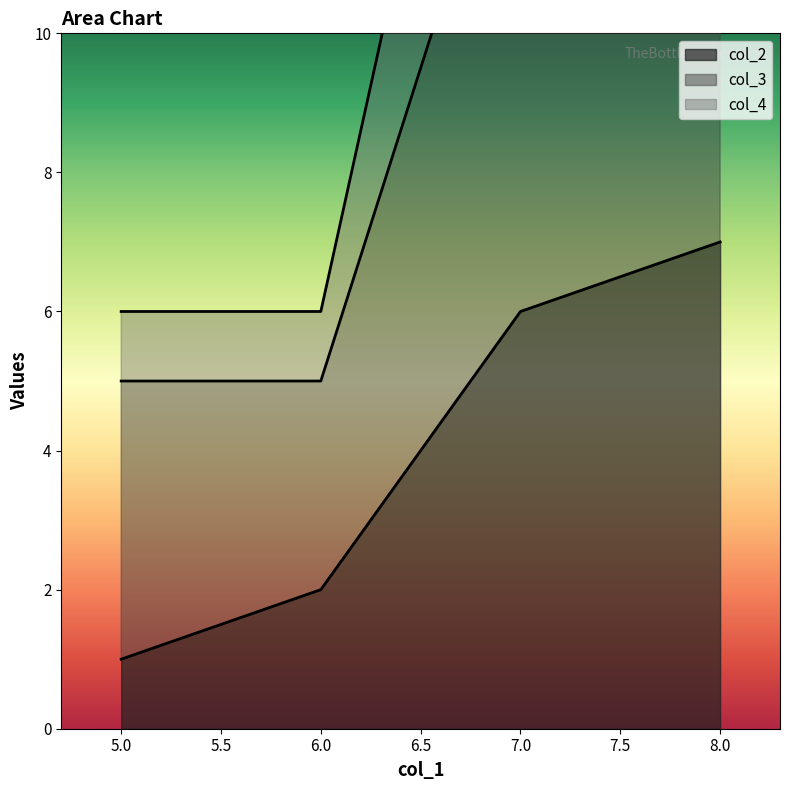

Rank the categories by col_2 value from lowest to highest.

5.0, 6.0, 7.0, 8.0